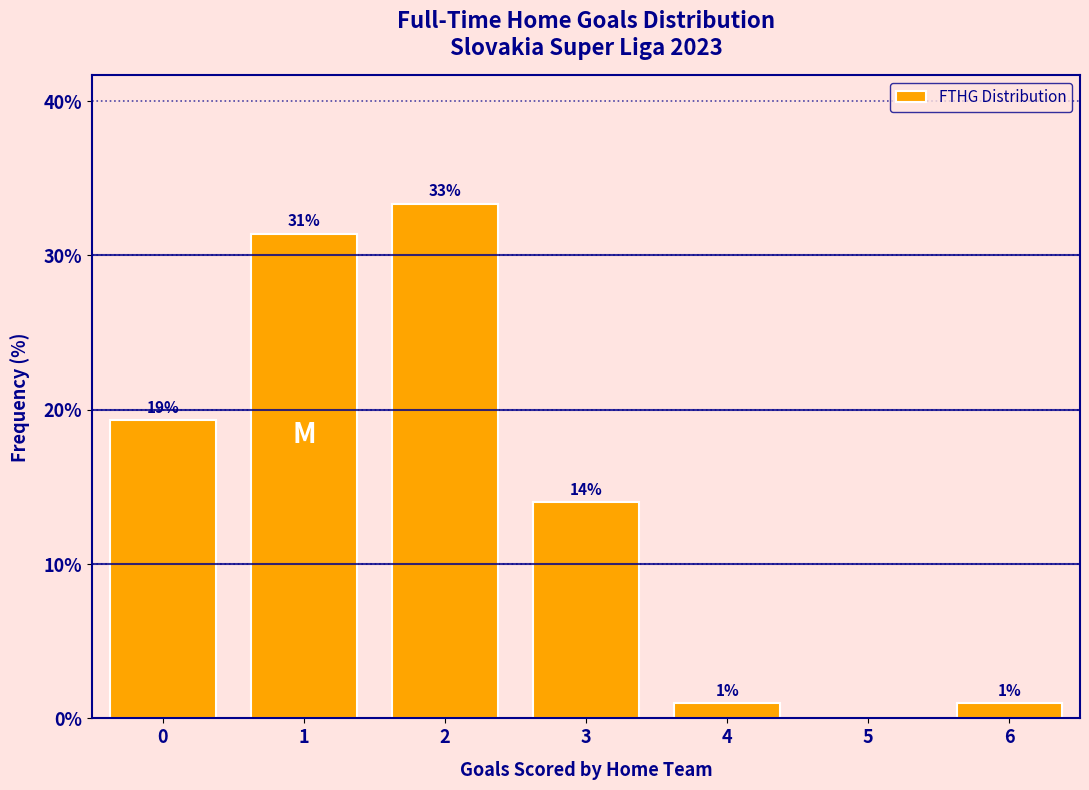

What is the sum of the values at 5 and 4?

1.0